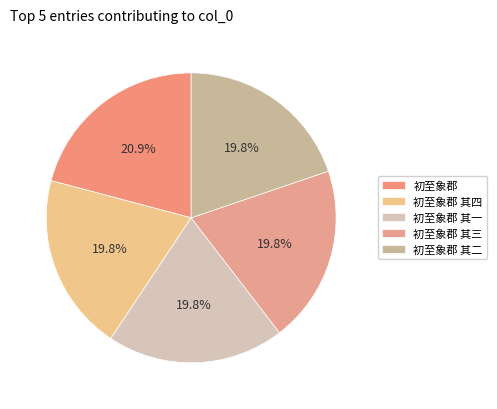

To the nearest percent, what percentage of the pie is 初至象郡 其三?

20%